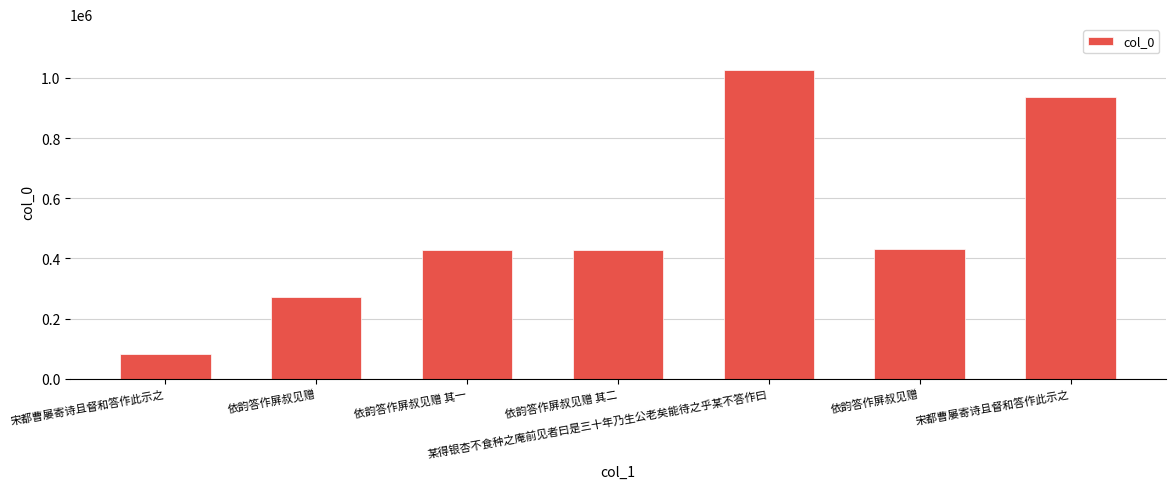

The value at 依韵答作屏叔见赠 is 432241. True or false?

True